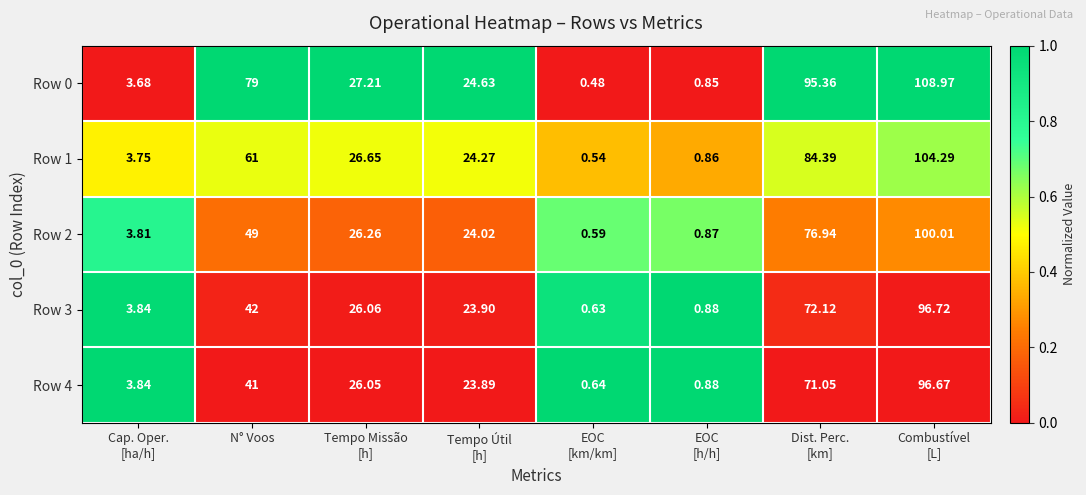

Where does the Row 1 series first go above 26?

N° Voos